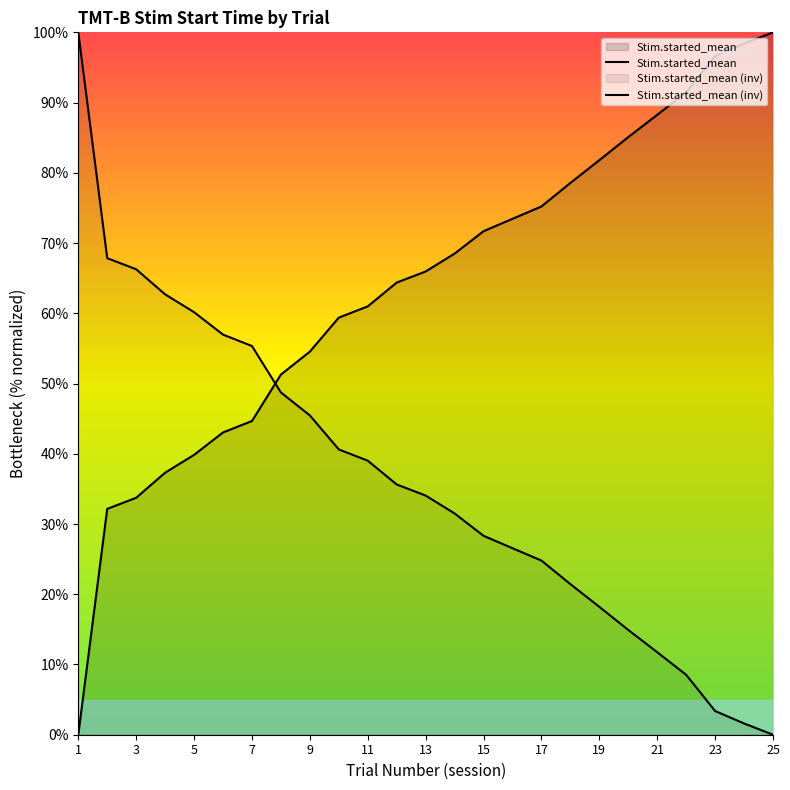

How many lines are shown in the chart?

2